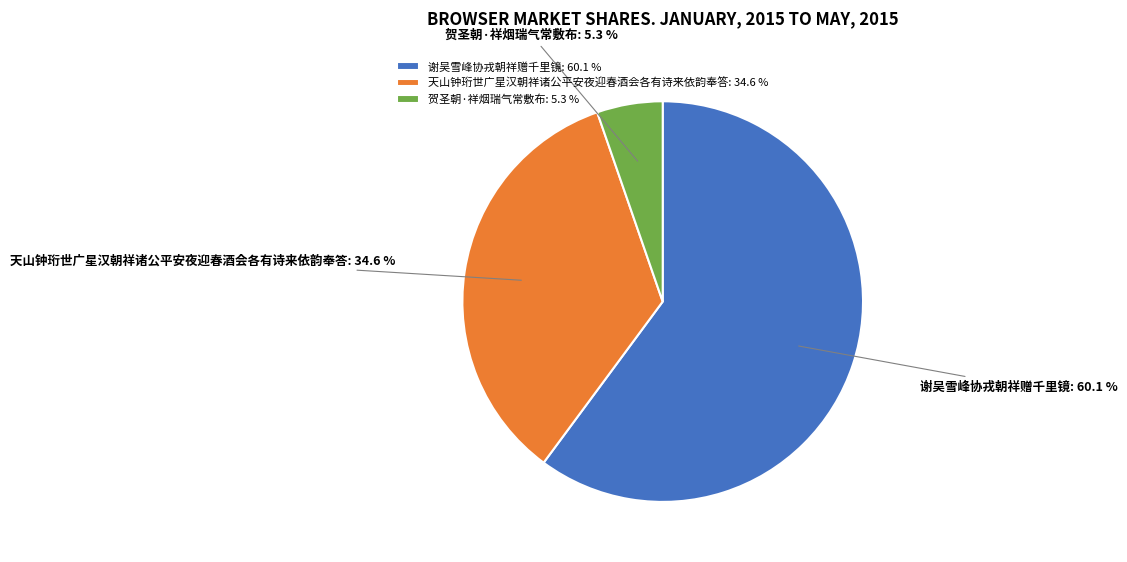

To the nearest percent, what portion does 谢吴雪峰协戎朝祥赠千里镜 represent?

60%